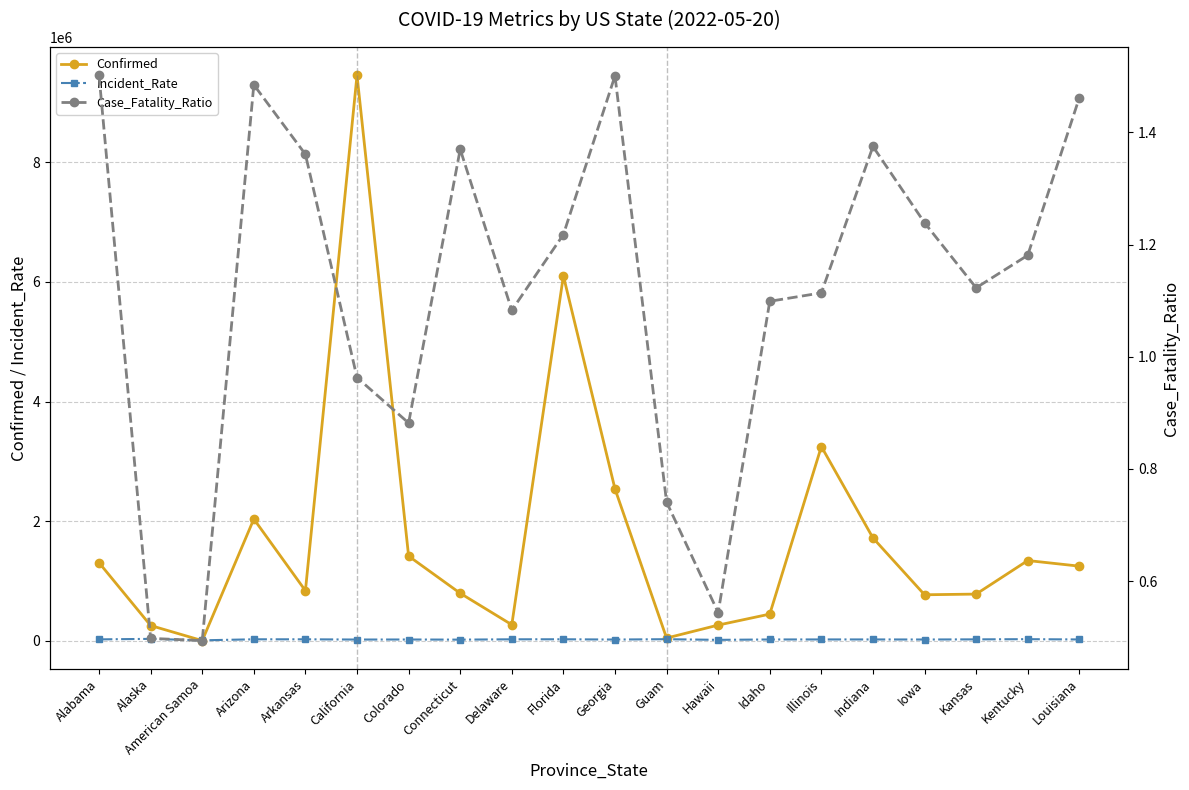

True or false: Case_Fatality_Ratio has more than 1 points higher than both neighbors.

True